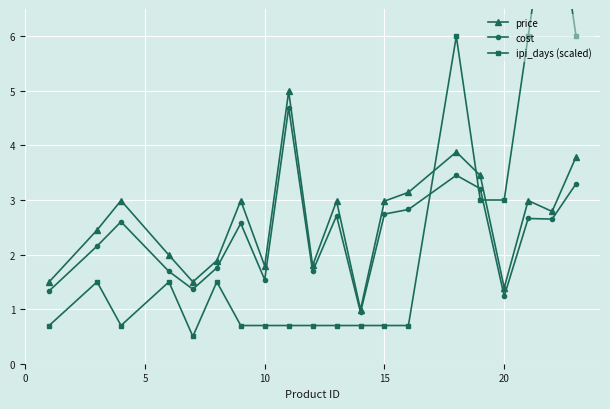

Which series has the largest total across all categories?

price